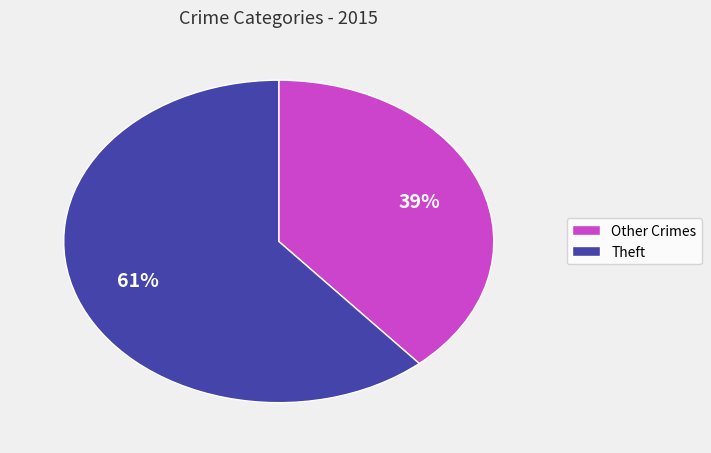

Is there any slice that represents more than half of the pie?

Yes